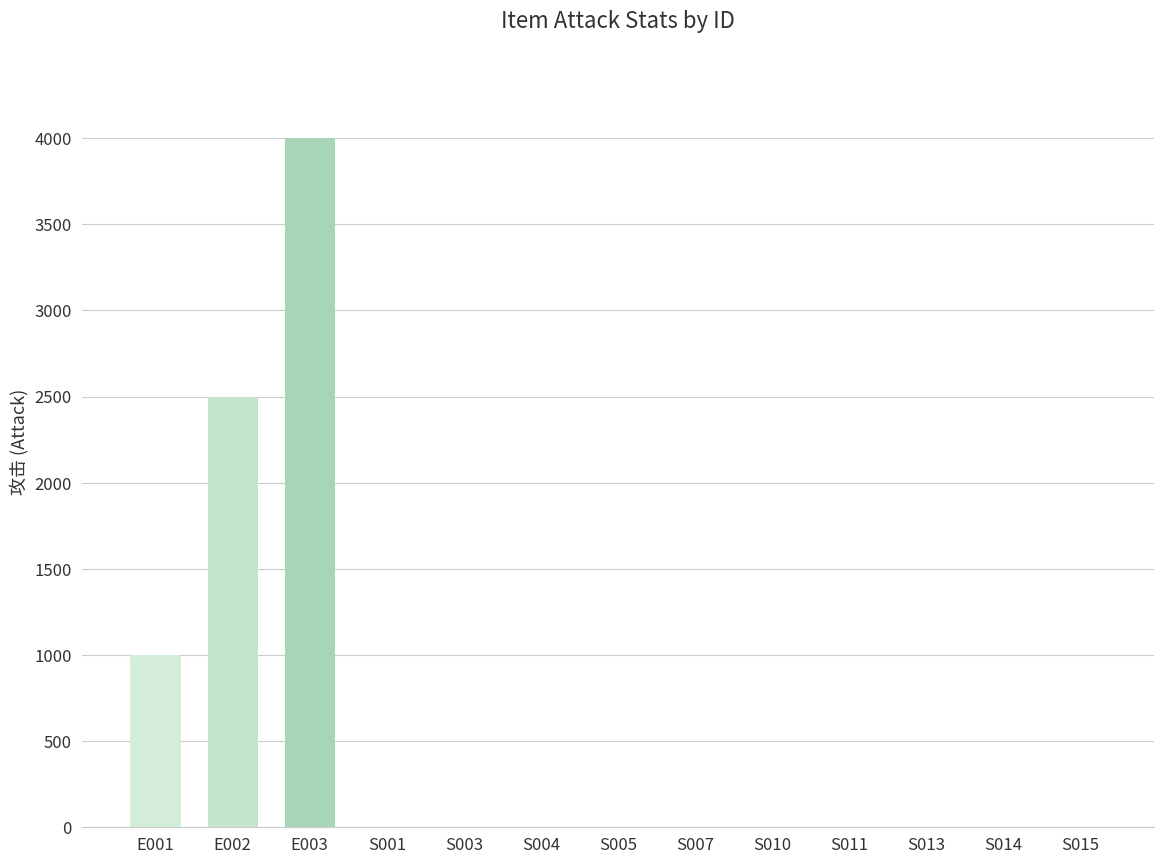

The value at S001 is 0. True or false?

True